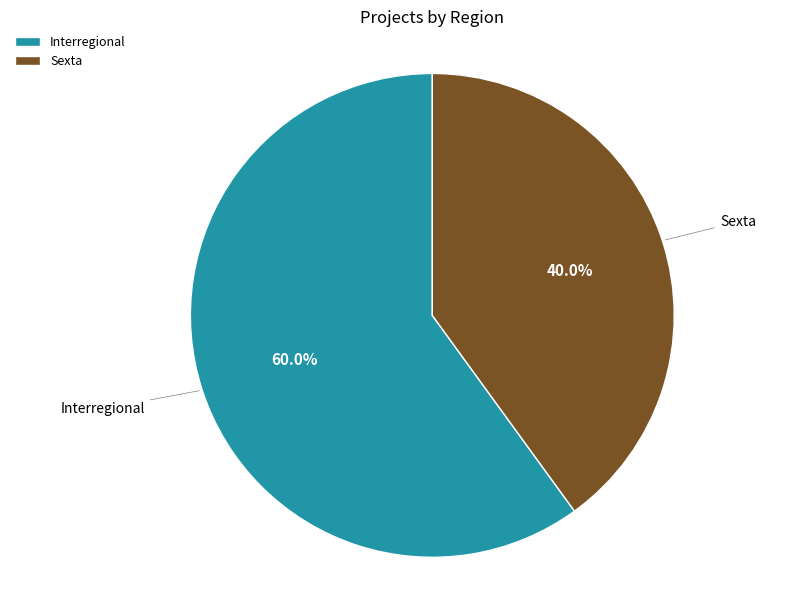

What portion of the pie excludes Sexta?

60.0%